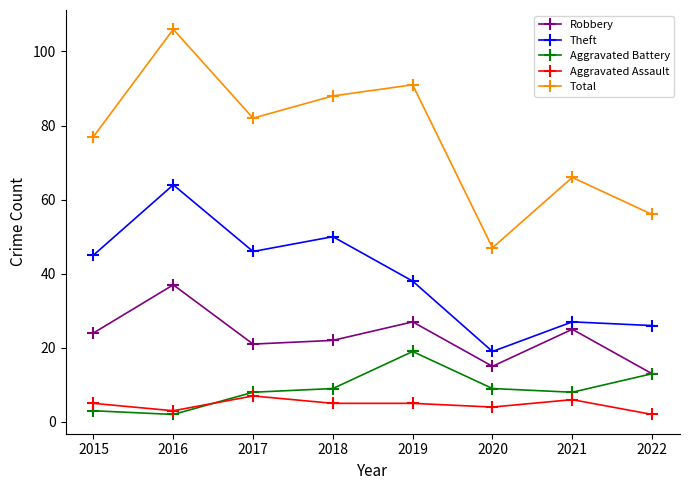

What is the sum of all Robbery values?

184